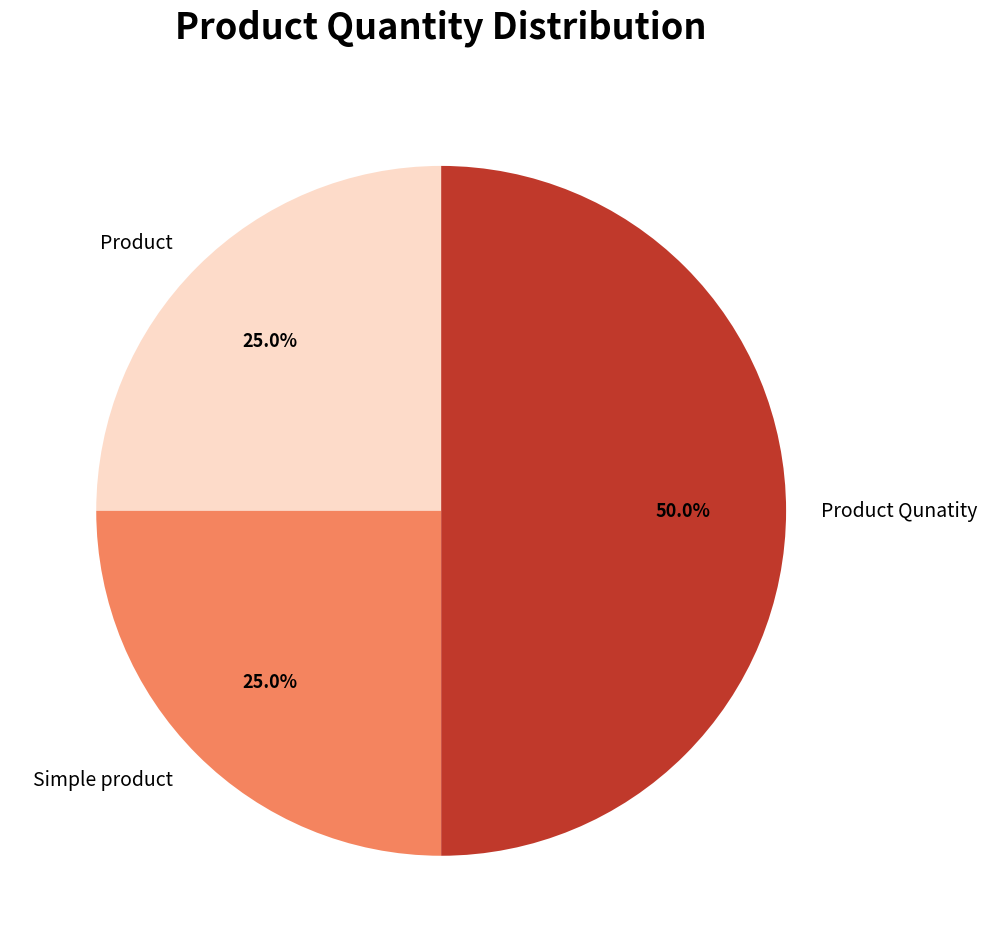

Combined, what portion of the pie is Simple product and Product?

50.0%